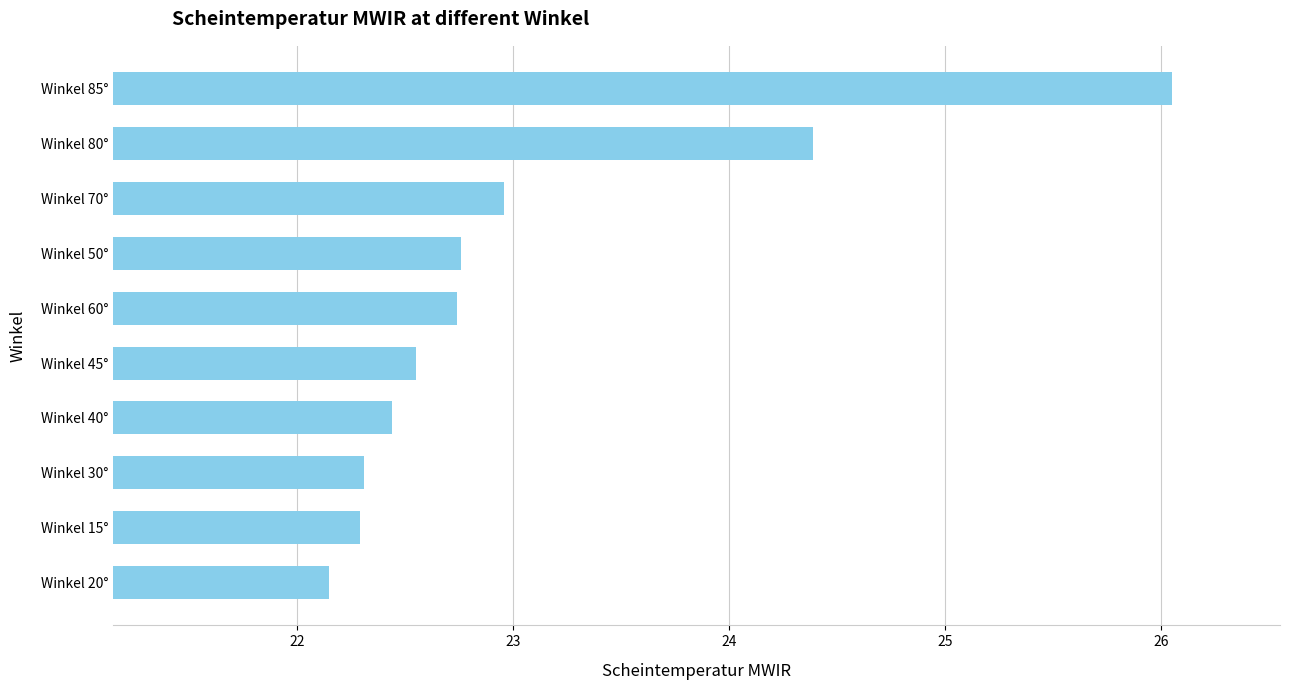

What is the maximum value shown in the chart?

26.1